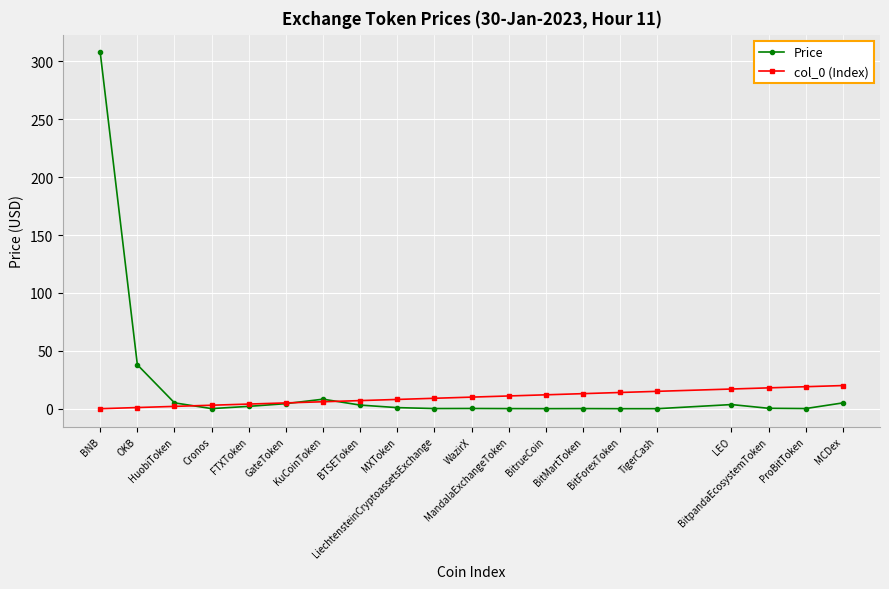

Which series has the largest range (max minus min)?

Price